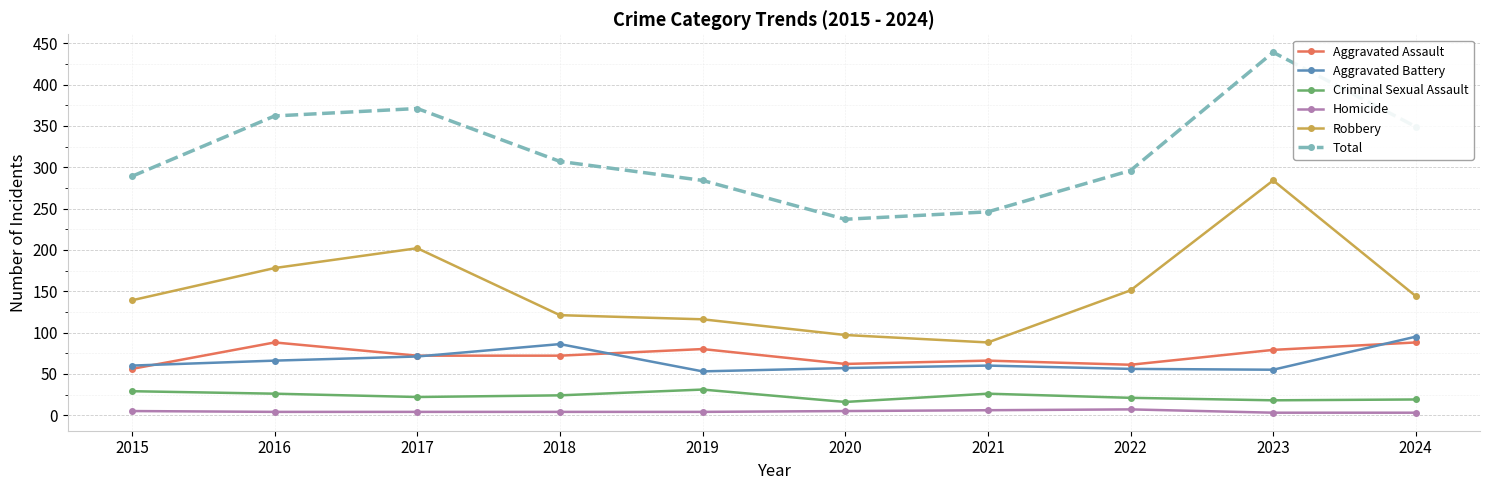

What is the maximum value for Total?

439